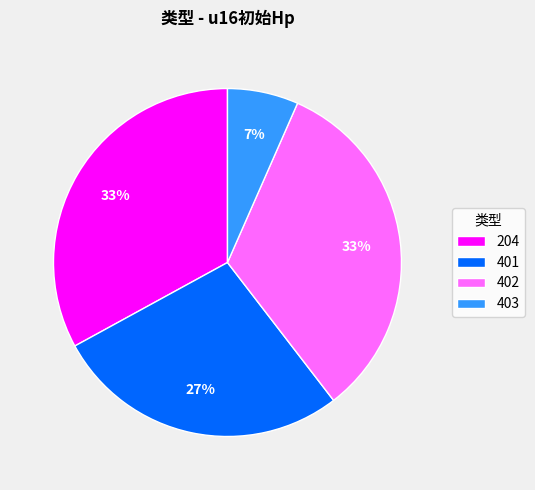

Which category has the smallest portion of the pie?

403